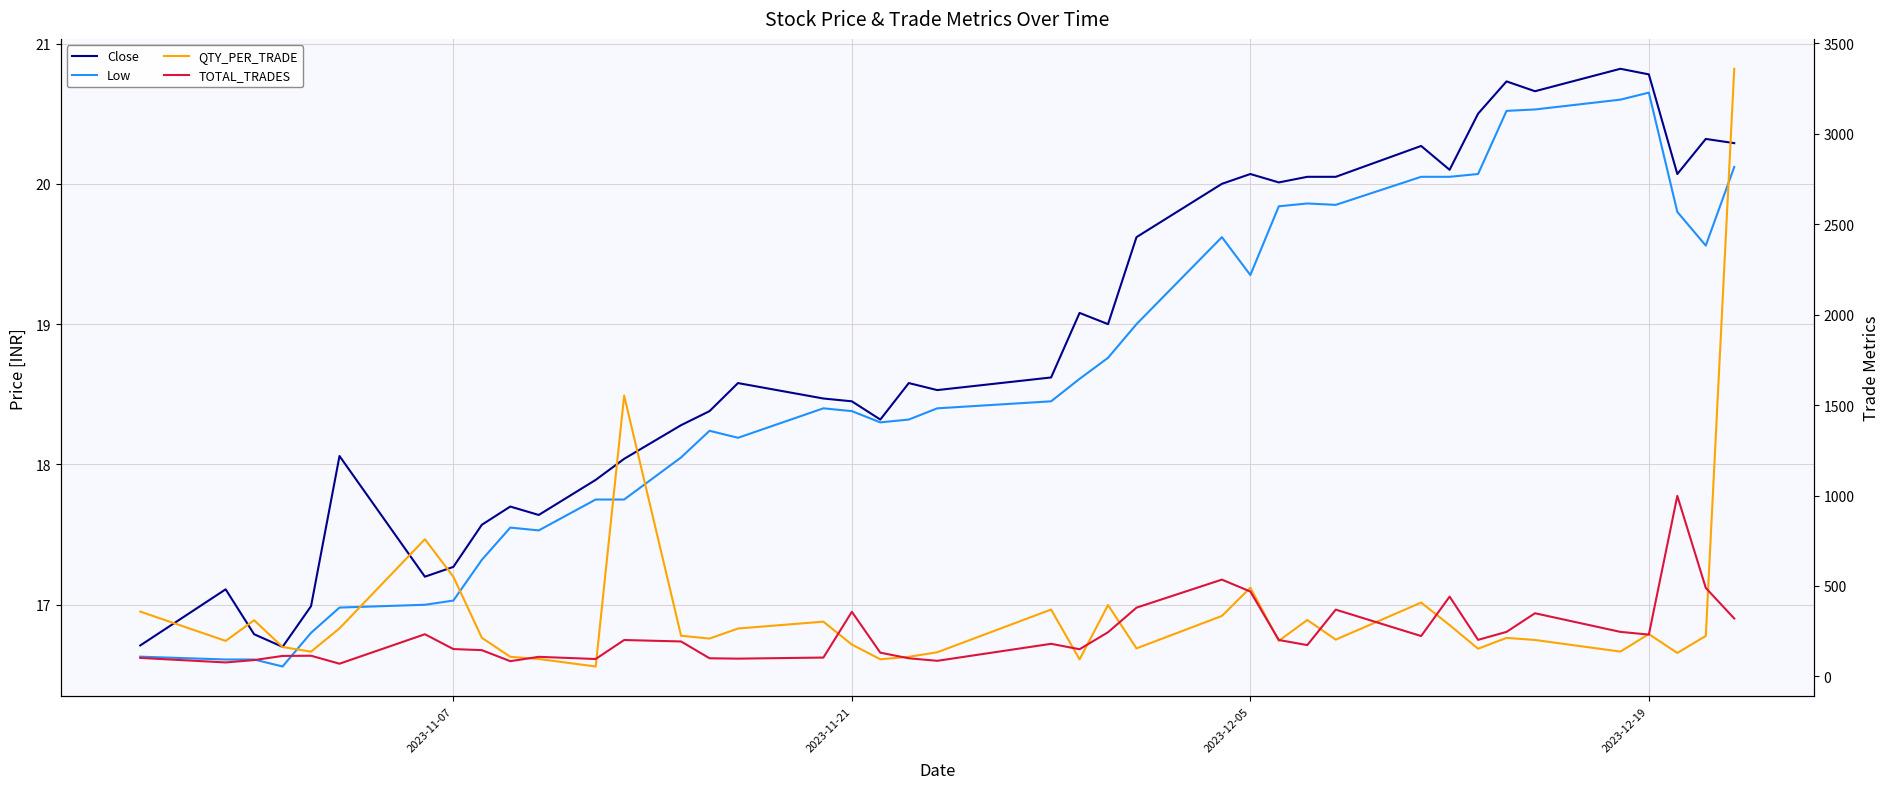

True or false: Low and TOTAL_TRADES intersect in this chart.

False